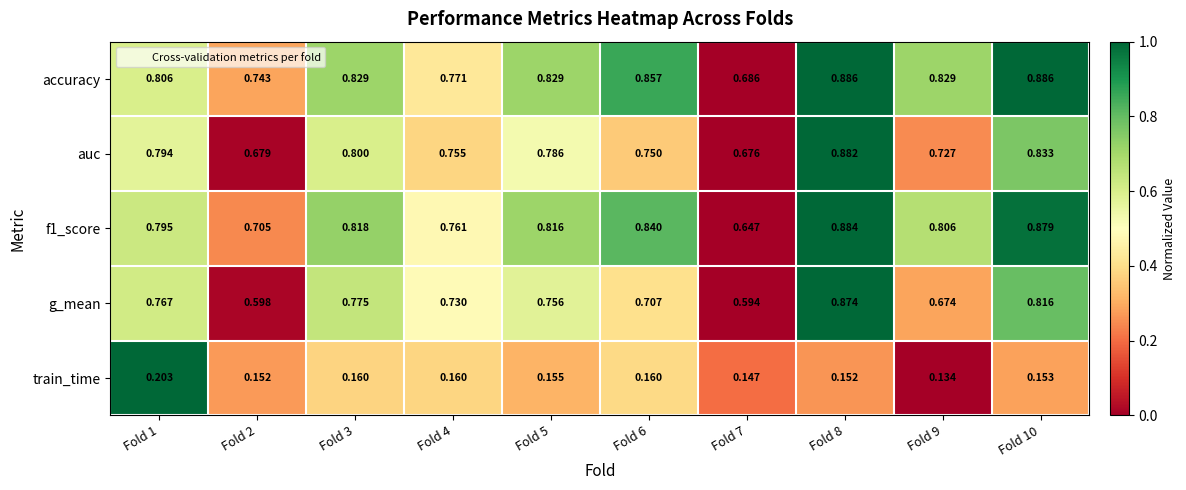

Which series has the widest spread of values?

g_mean